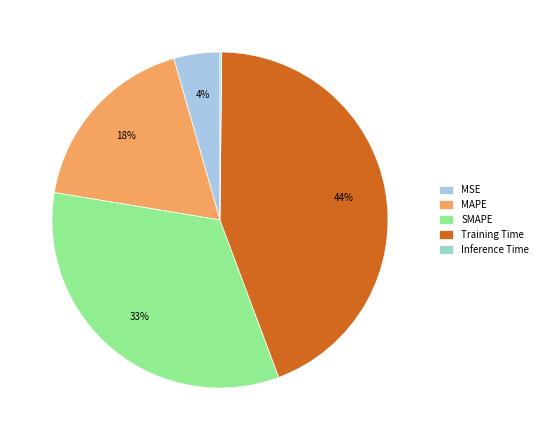

Is there any slice that represents more than half of the pie?

No